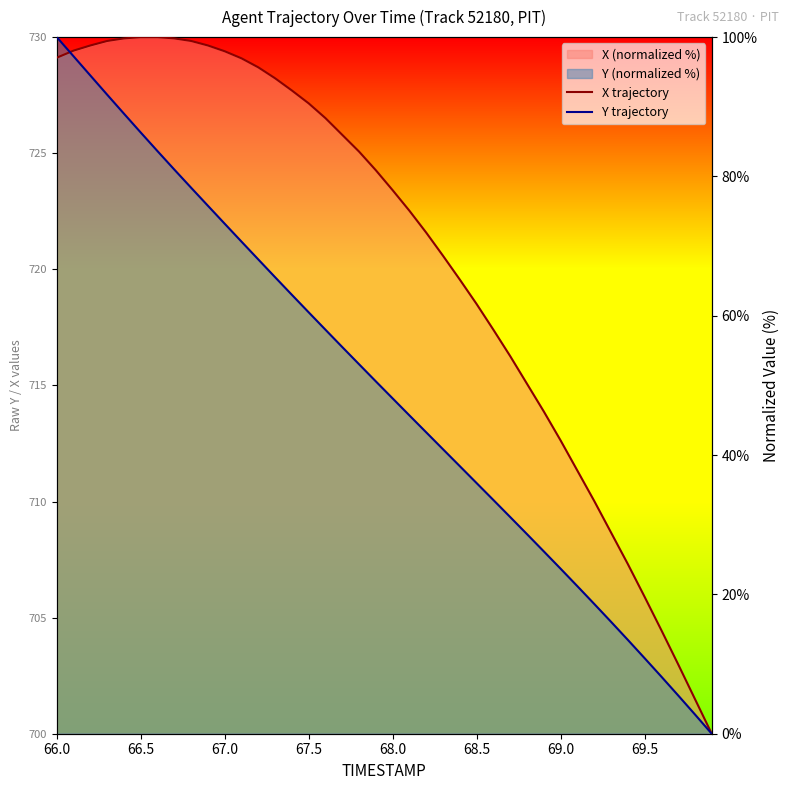

How many values in the Y trajectory series are below 50?

20